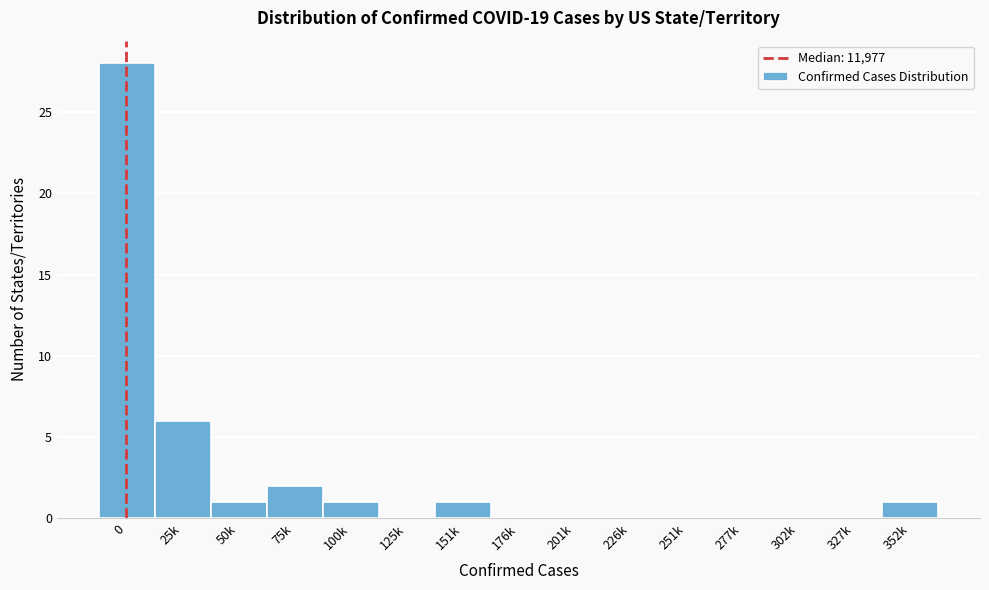

Reading left to right, list all the values displayed in this chart.

0=28	25k=6	50k=1	75k=2	100k=1	125k=0	151k=1	176k=0	201k=0	226k=0	251k=0	277k=0	302k=0	327k=0	352k=1